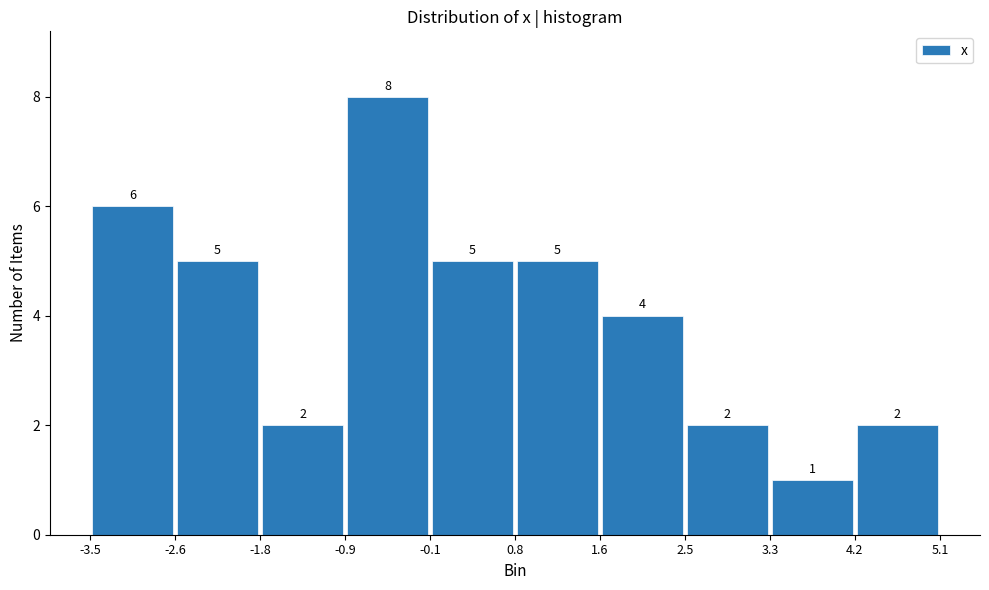

Reading left to right, list every bar in this chart as the range it spans on the x-axis followed by its height.

-3.5 to -2.6: 6
-2.6 to -1.8: 5
-1.8 to -0.9: 2
-0.9 to -0.1: 8
-0.1 to 0.8: 5
0.8 to 1.6: 5
1.6 to 2.5: 4
2.5 to 3.3: 2
3.3 to 4.2: 1
4.2 to 5.1: 2